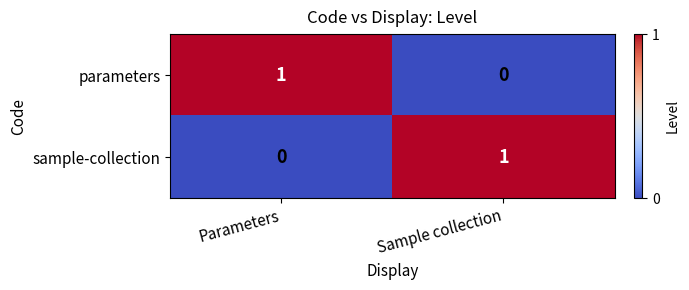

Is it true that sample-collection equals 1 at Sample collection?

True